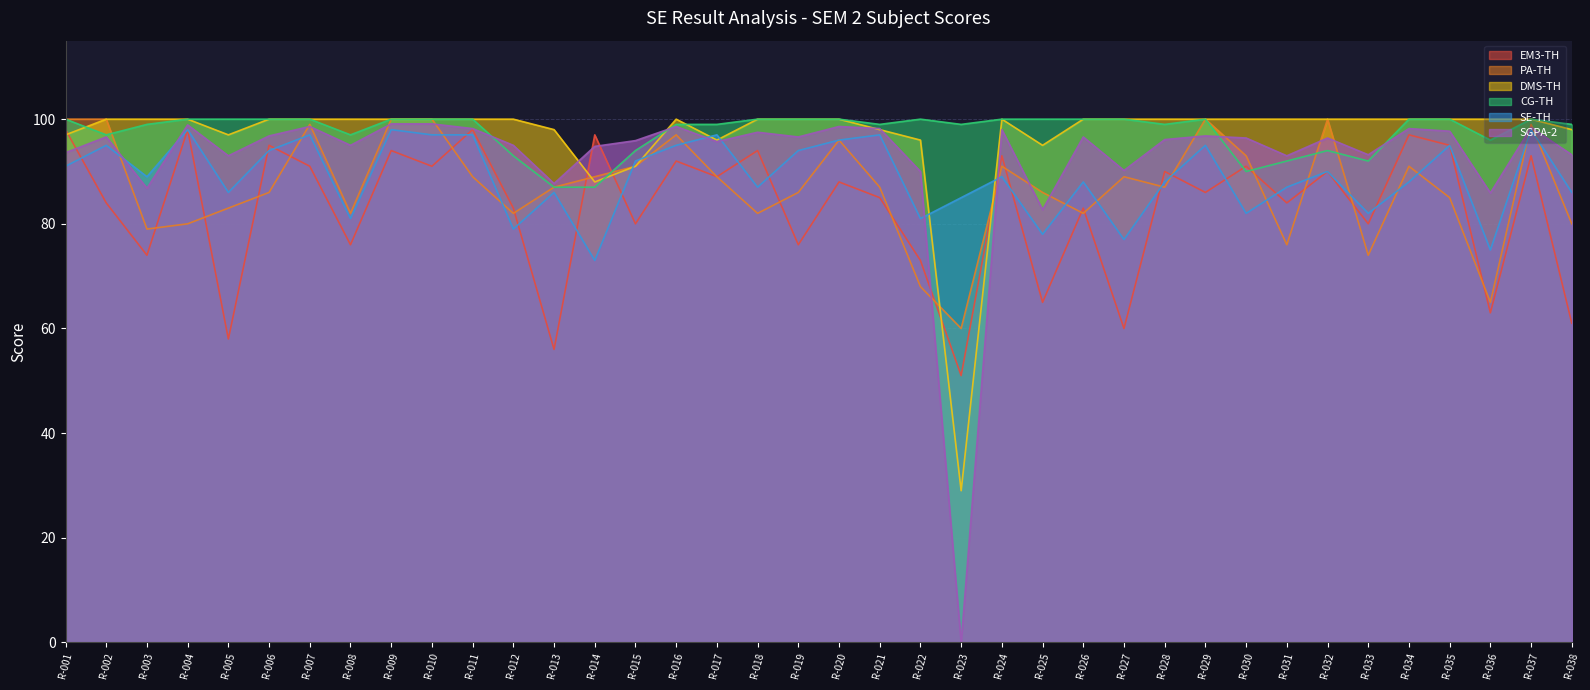

What is the difference between the maximum and second lowest values in the CG-TH series?

13.0